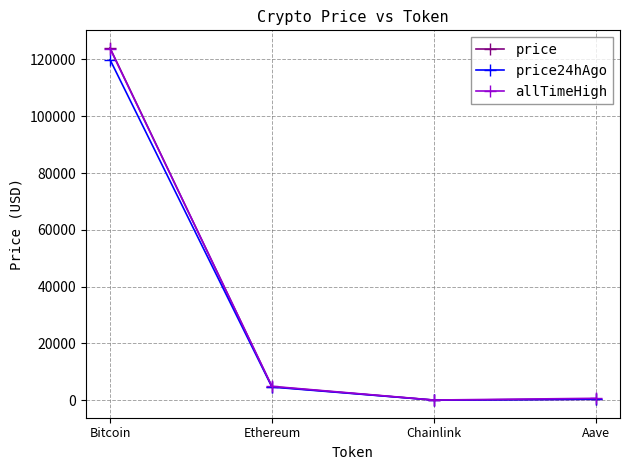

In allTimeHigh, how many points are lower than both neighbors (excluding endpoints)?

1